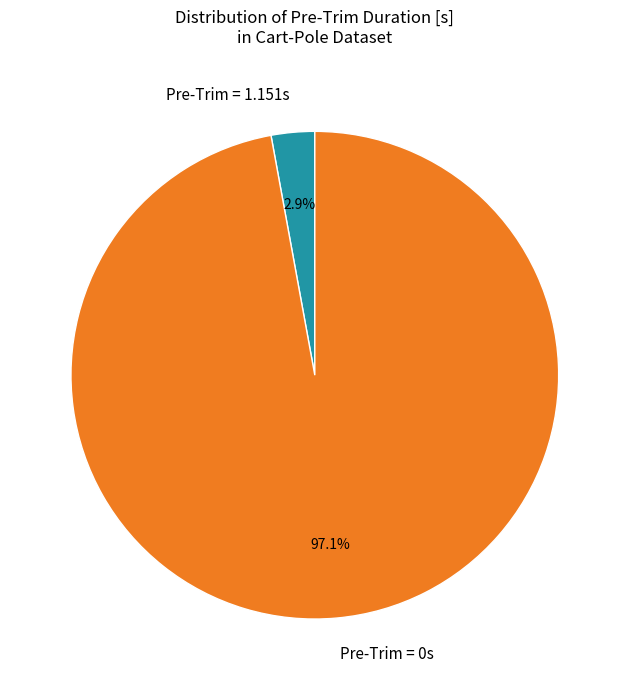

What portion of the pie excludes Pre-Trim = 0s?

2.9%